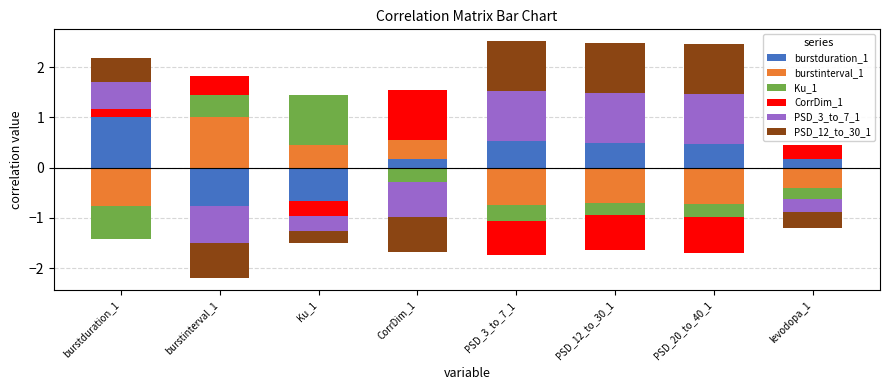

What is the approximate value of PSD_3_to_7_1 at burstduration_1?

0.5